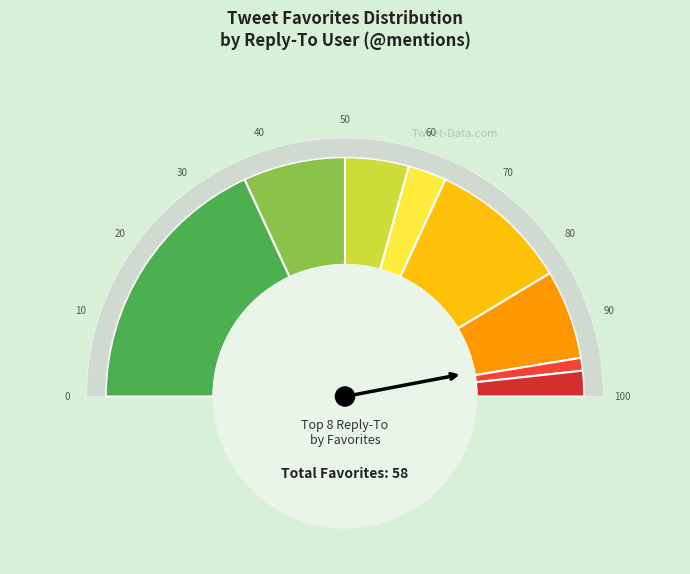

Which category has the biggest portion of the pie?

@zamirmohyedin